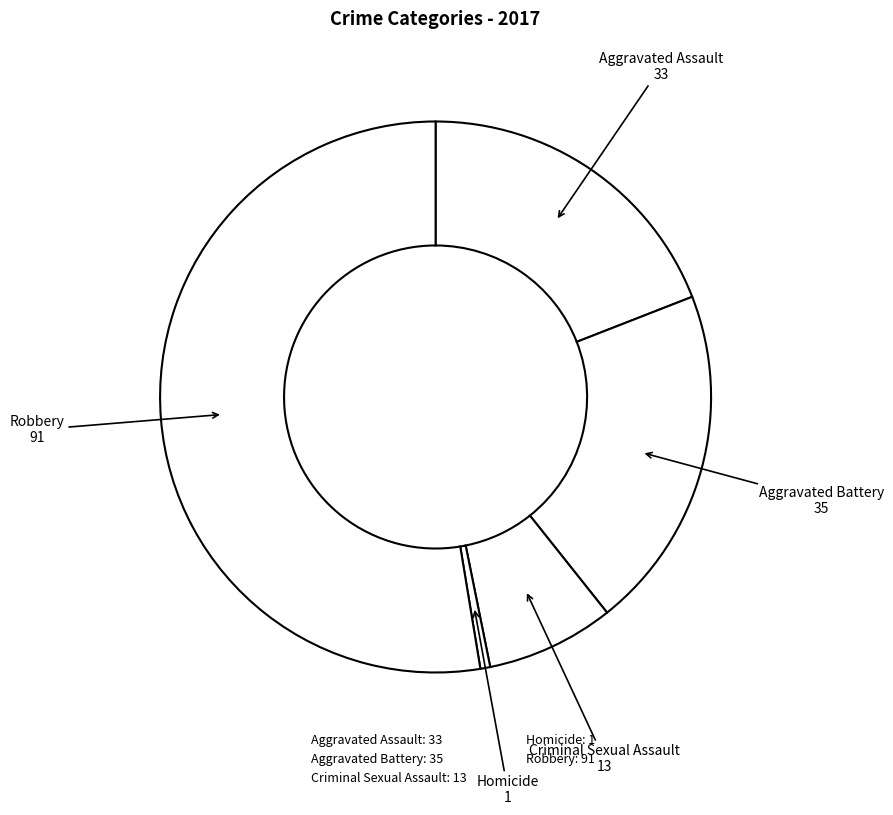

To the nearest percent, what portion does Robbery represent?

53%